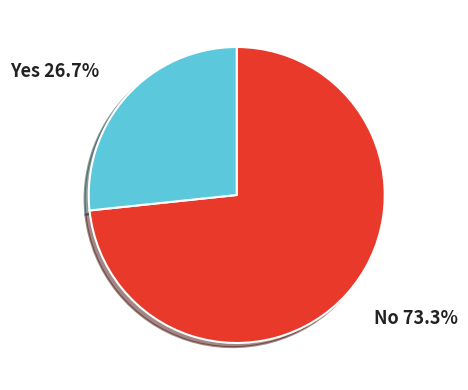

Rank the categories by value from lowest to highest.

Yes, No